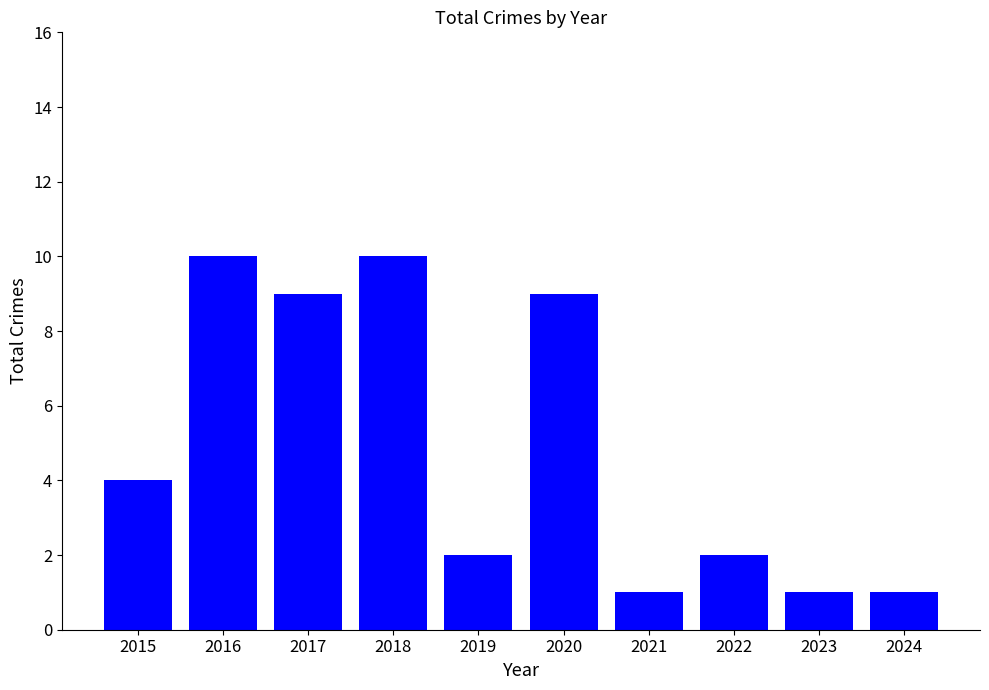

Count the number of categories in the chart.

10